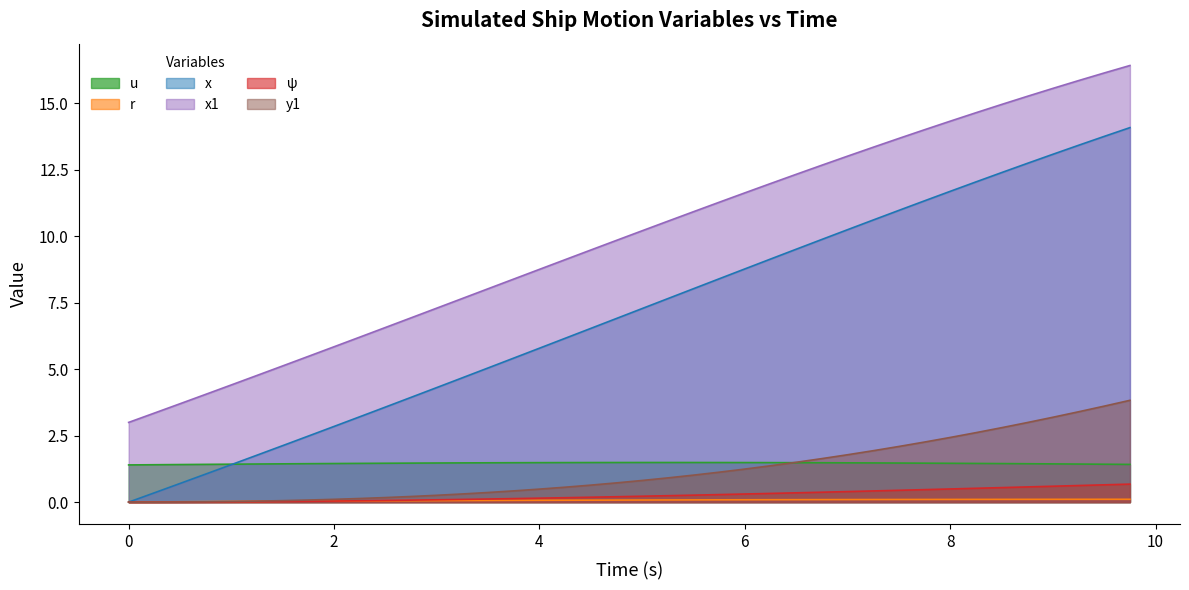

At how many categories does at least one series exceed 4?

37